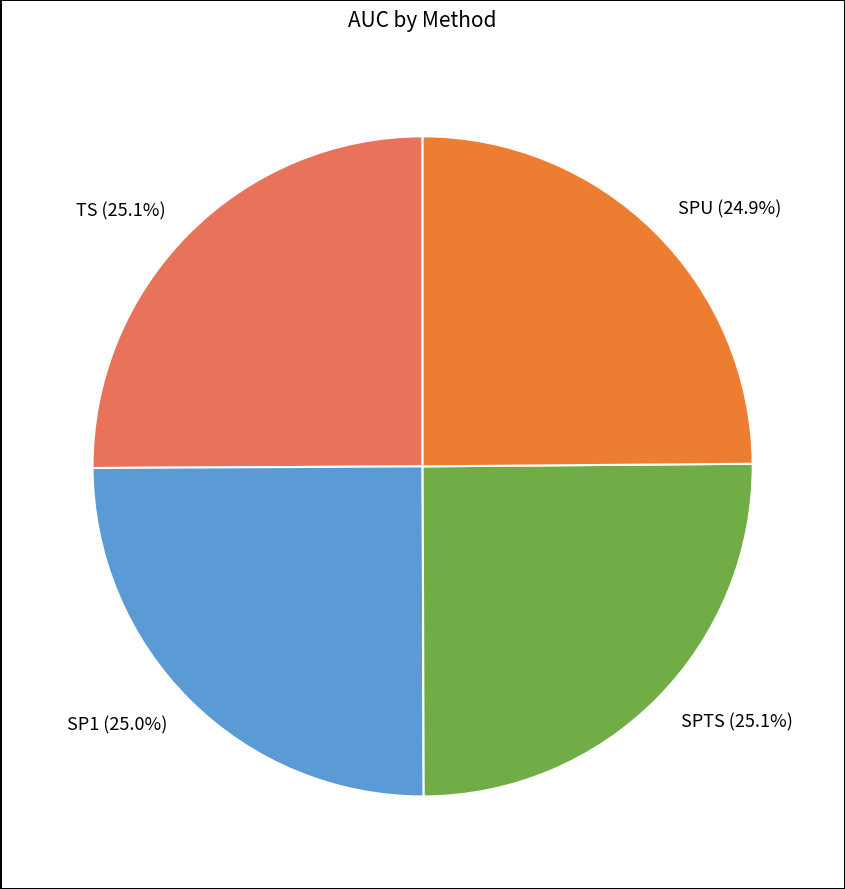

How many segments does this pie chart have?

4